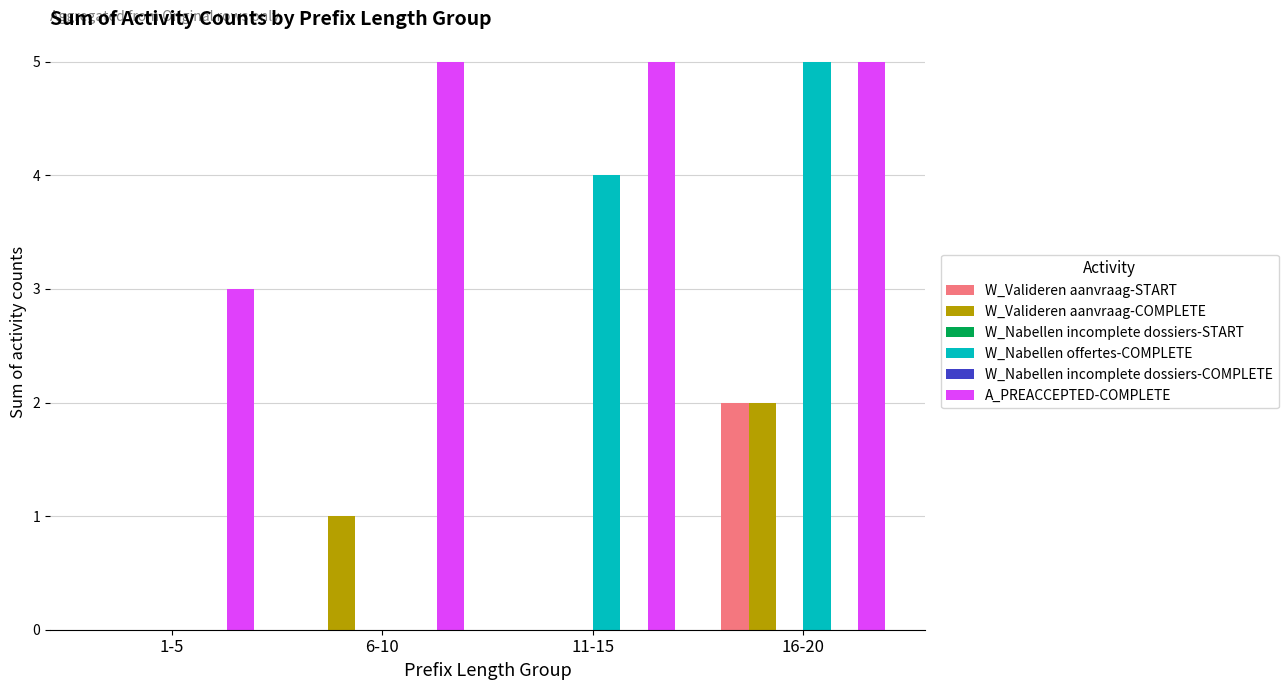

At which category is the sum across all series the highest?

16-20